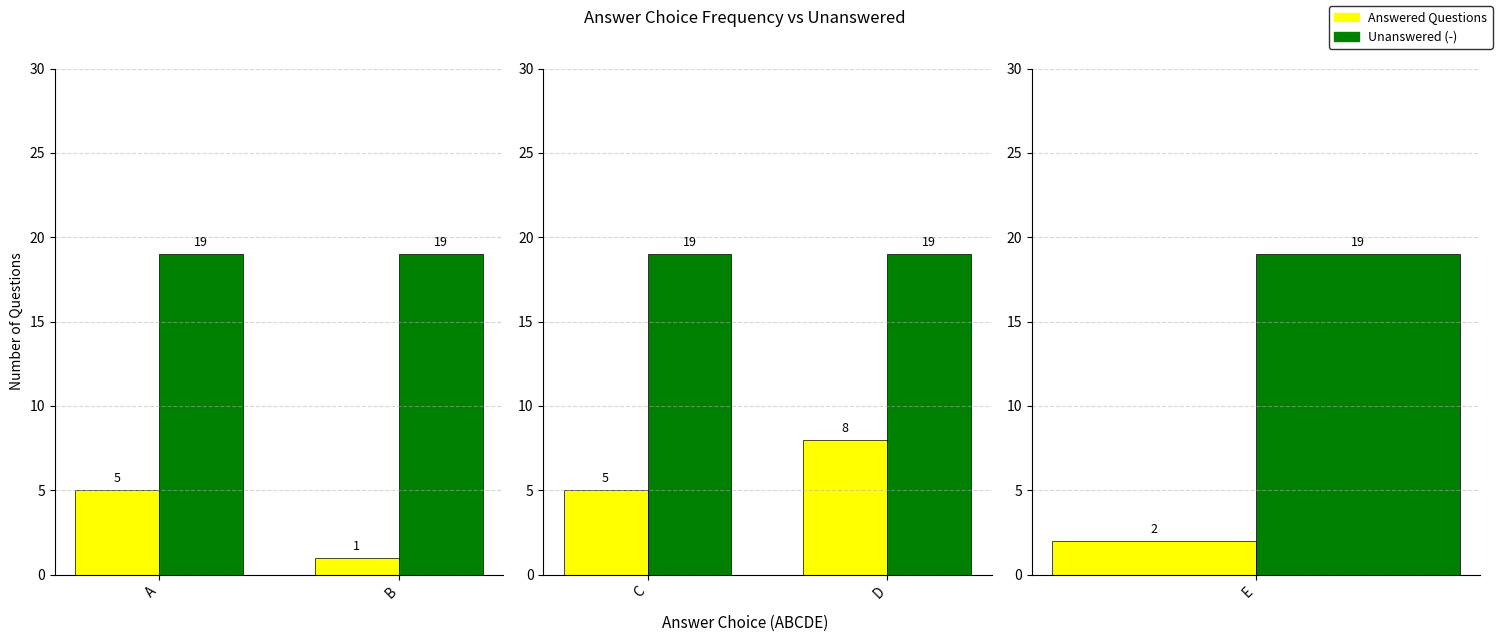

What is the spread (max minus min) of values at C?

14